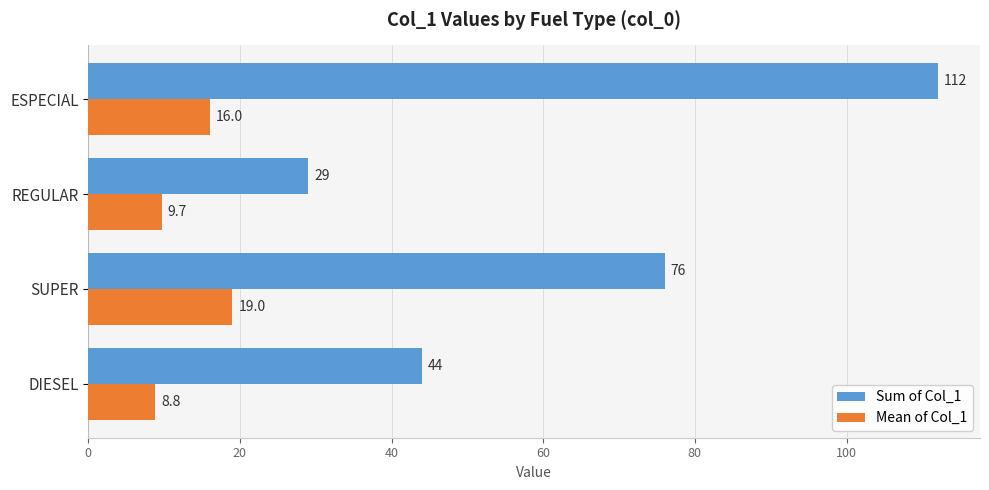

The value of Sum of Col_1 at DIESEL is 15.6. True or false?

False